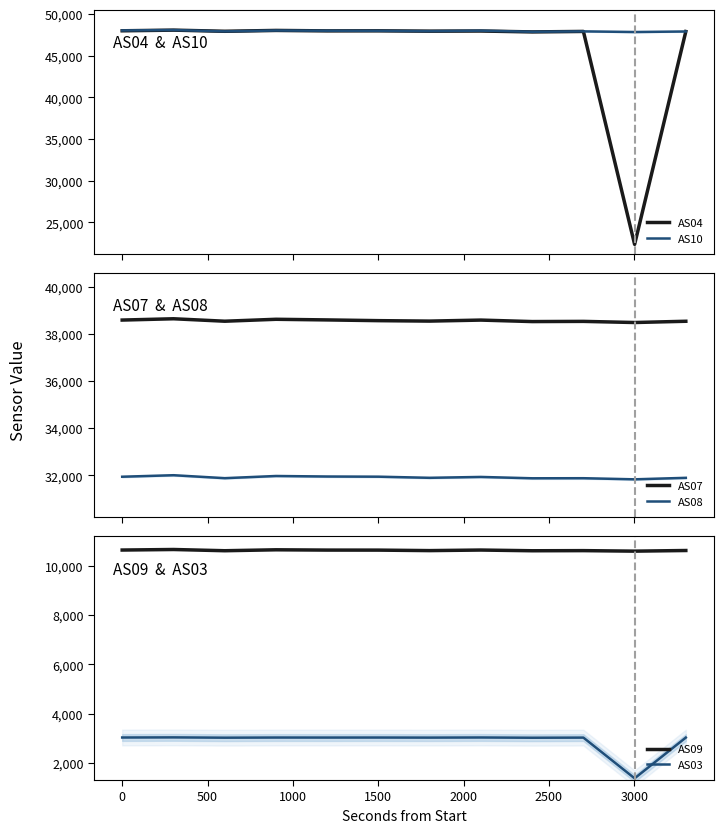

Reading left to right, what are all the values shown in this chart?

AS04: 48003	48082	47944	48046	47992	47999	47958	47976	47868	47926	22358	47917
AS10: 48043	48091	47932	48037	48011	48001	47960	48018	47886	47934	47855	47920
AS07: 38586	38641	38537	38619	38592	38561	38542	38585	38522	38530	38482	38535
AS08: 31944	32008	31883	31975	31953	31946	31898	31935	31878	31881	31834	31897
AS09: 10641	10663	10613	10651	10639	10638	10618	10641	10612	10617	10596	10622
AS03: 3035	3040	3028	3034	3033	3034	3031	3036	3026	3031	1379	3032